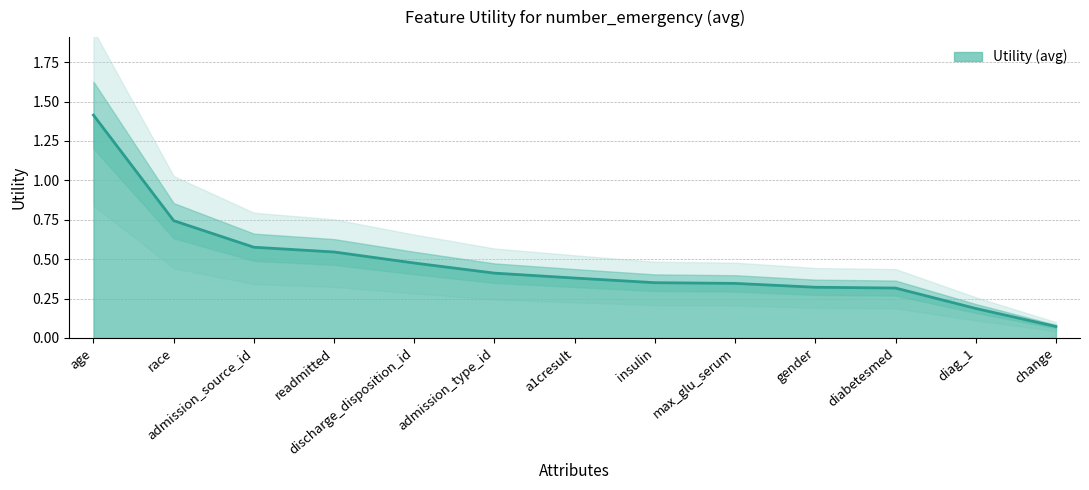

What position from the left is max_glu_serum?

9